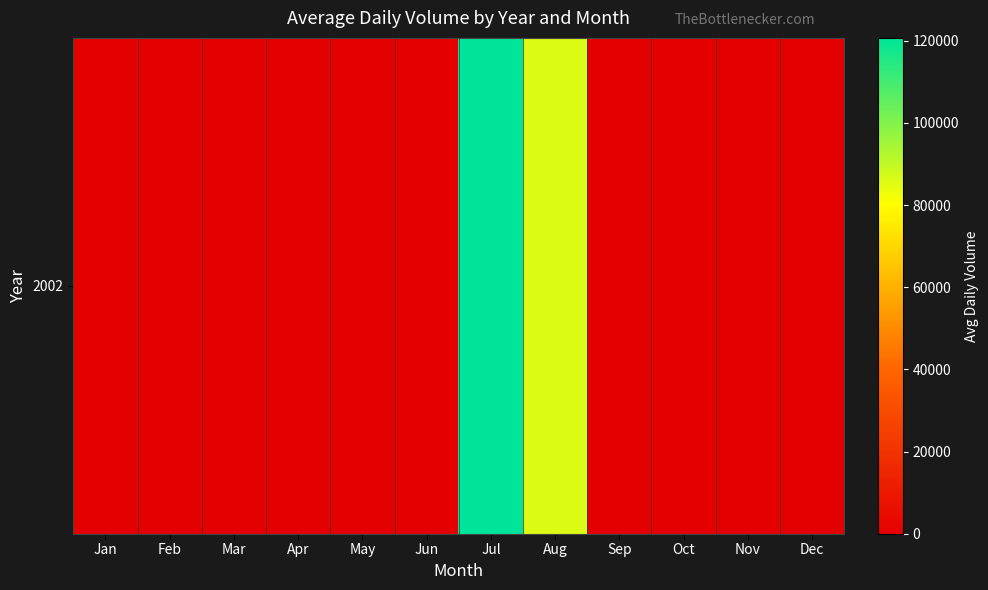

The value at Oct is 0.0. True or false?

True